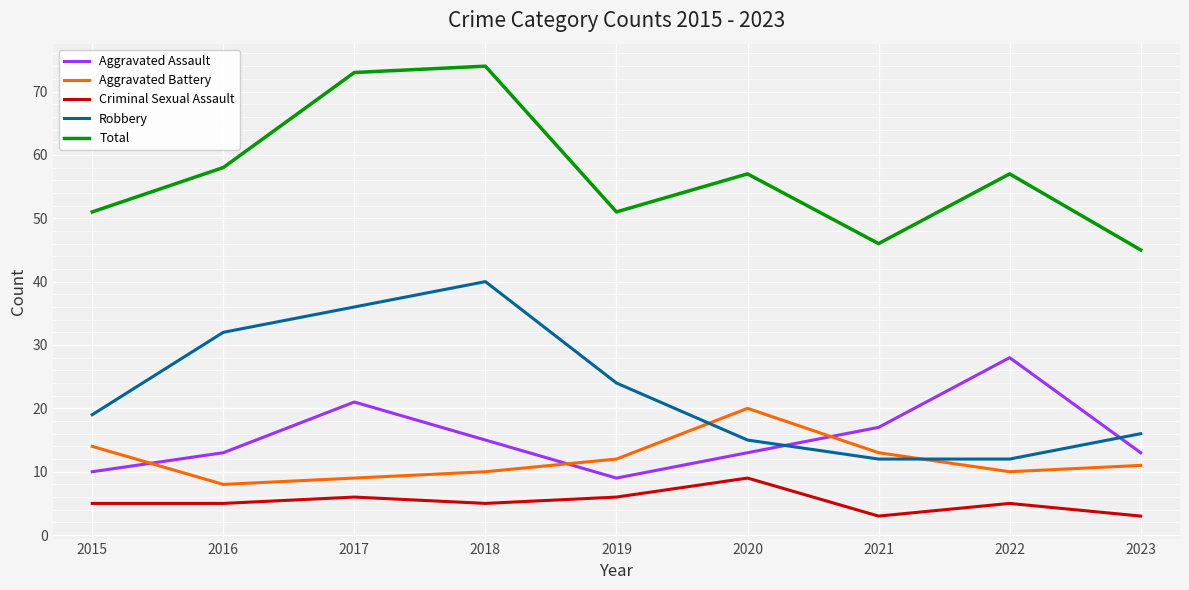

True or false: Aggravated Battery and Criminal Sexual Assault cross at least once.

False